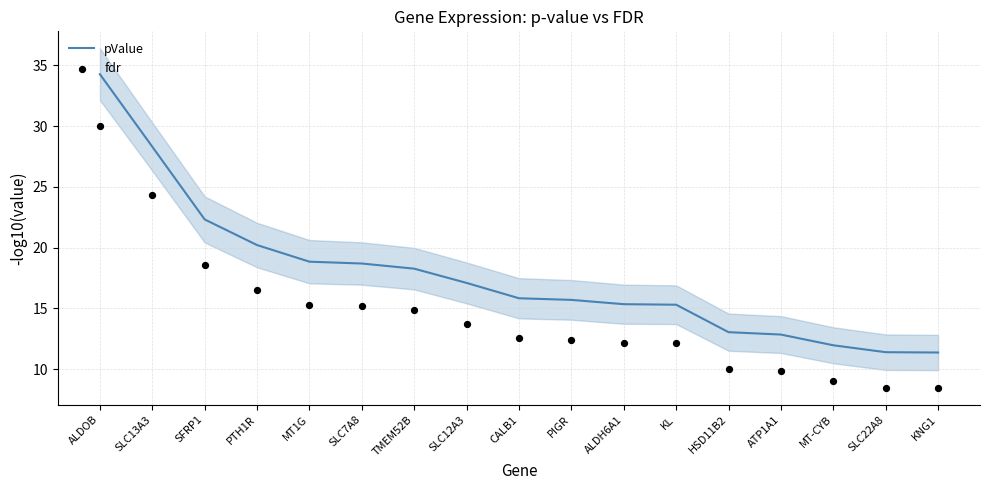

Is the value of pValue at TMEM52B greater than the value of fdr at SFRP1?

No